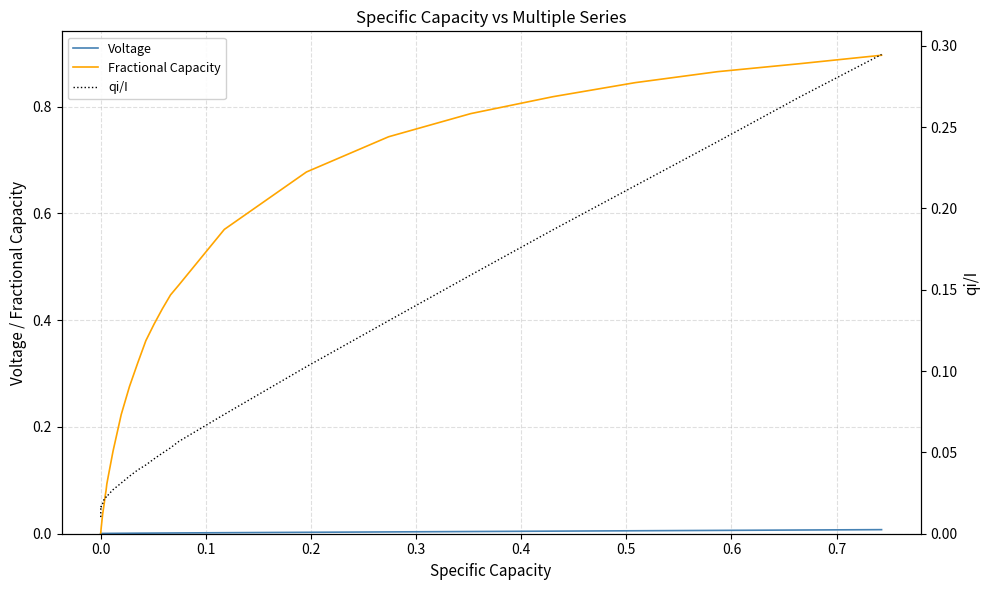

Rank the series by their average value, from lowest to highest.

Voltage, qi/I, Fractional Capacity